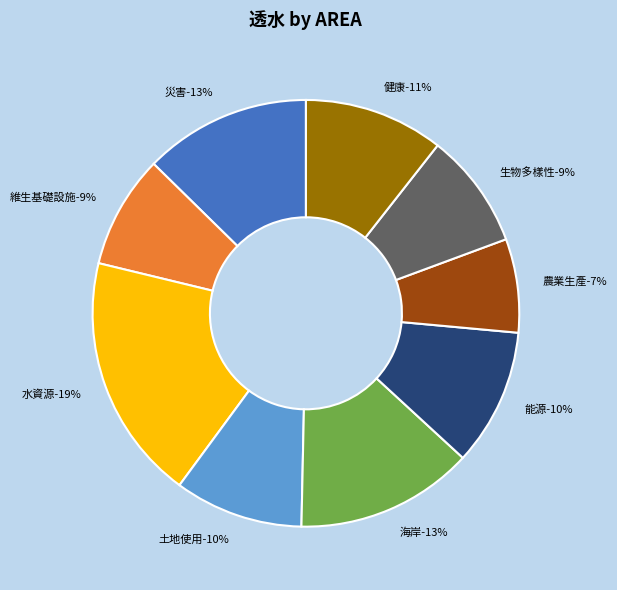

Which category has the biggest portion of the pie?

水資源